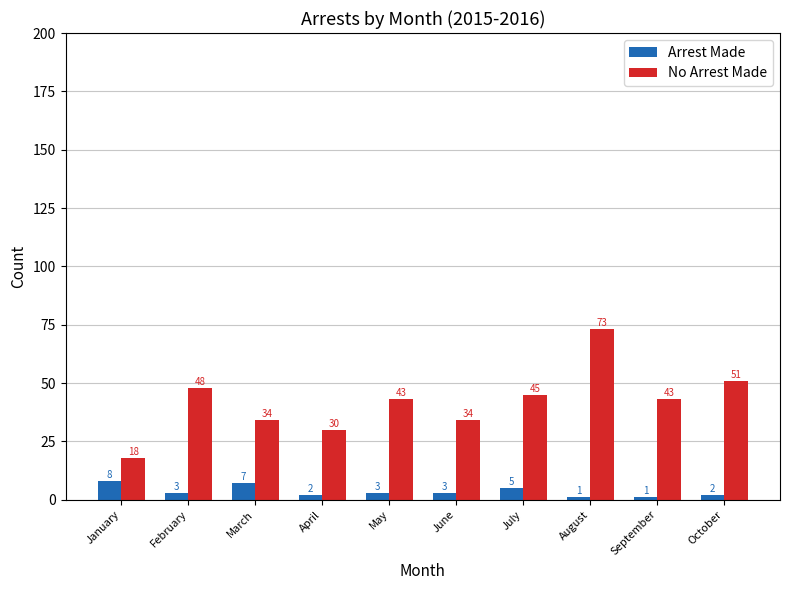

How many groups of bars are there?

10